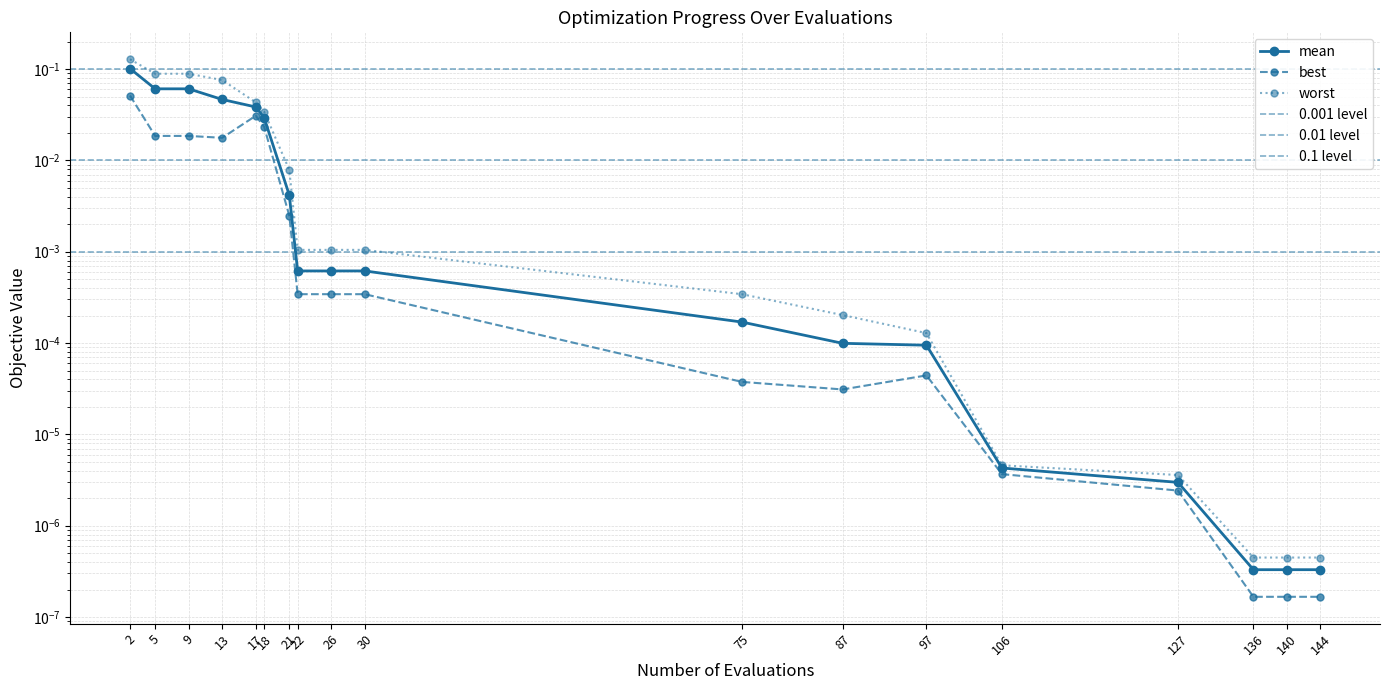

What is the maximum value shown in the chart?

0.1